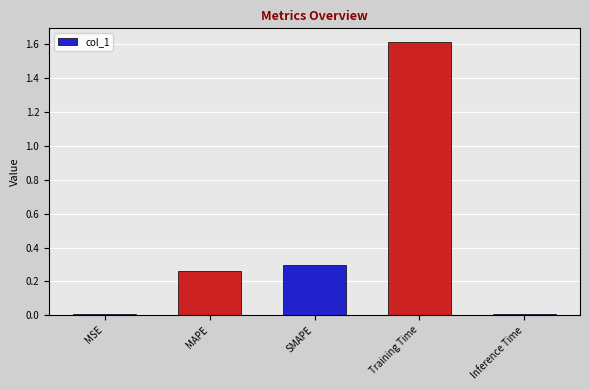

What is the sum of all values?

2.2